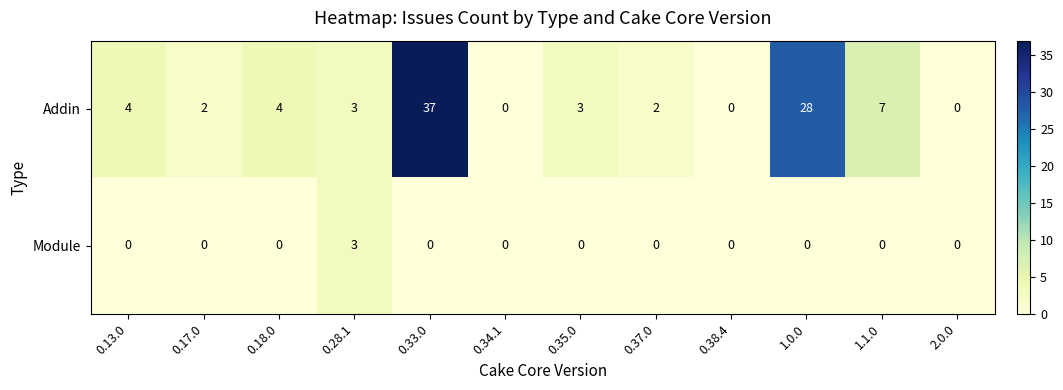

Rank the series by their maximum value, from highest to lowest.

Addin, Module